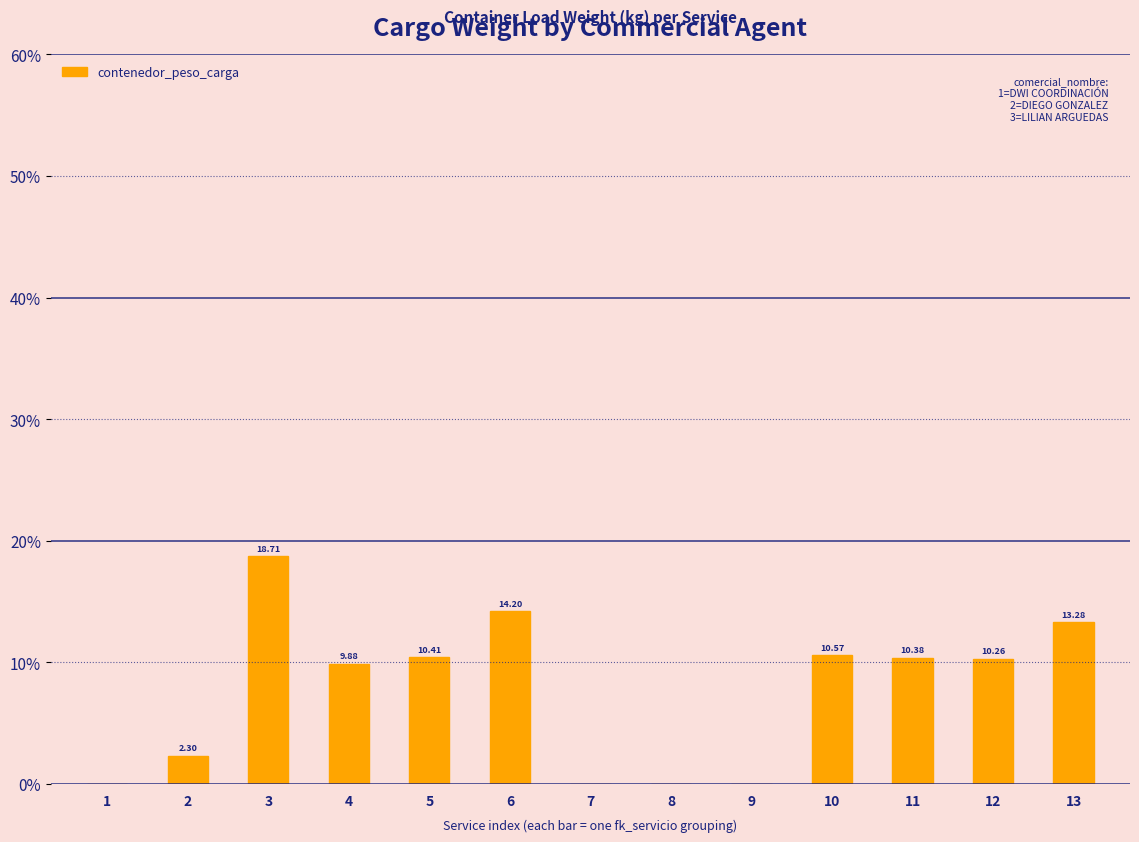

Reading left to right, extract all data points from this chart.

1=0.0	2=2.3	3=18.7	4=9.9	5=10.4	6=14.2	7=0.0	8=0.0	9=0.0	10=10.6	11=10.4	12=10.3	13=13.3